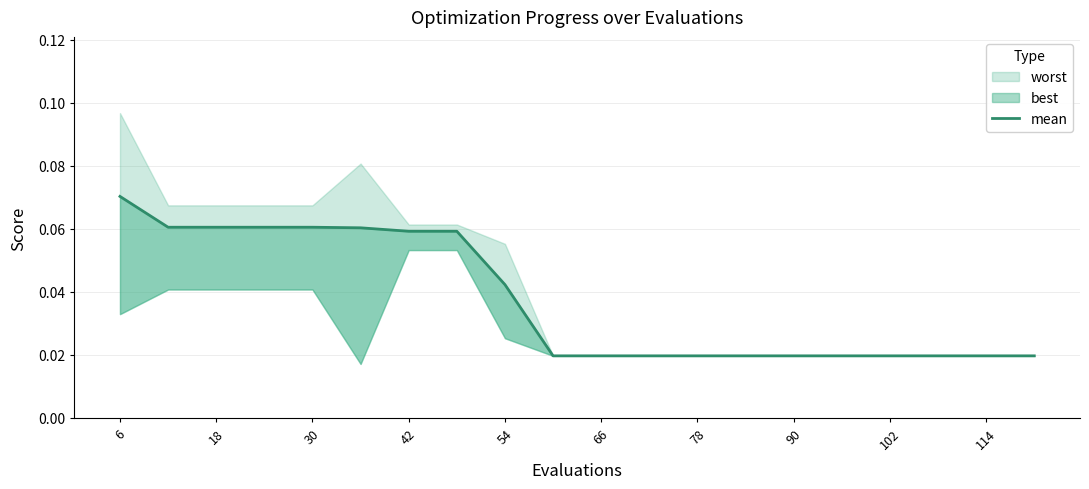

Between 42 and 18, which is larger?

18